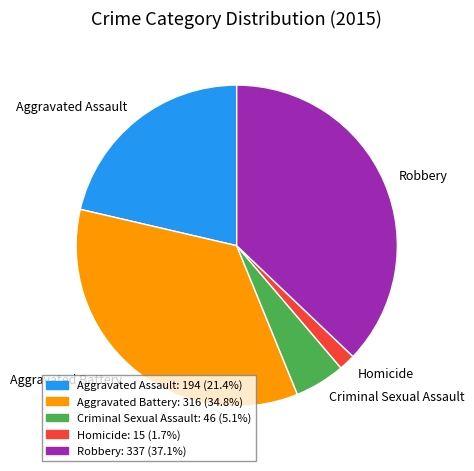

What is the smallest slice in the pie chart?

Homicide